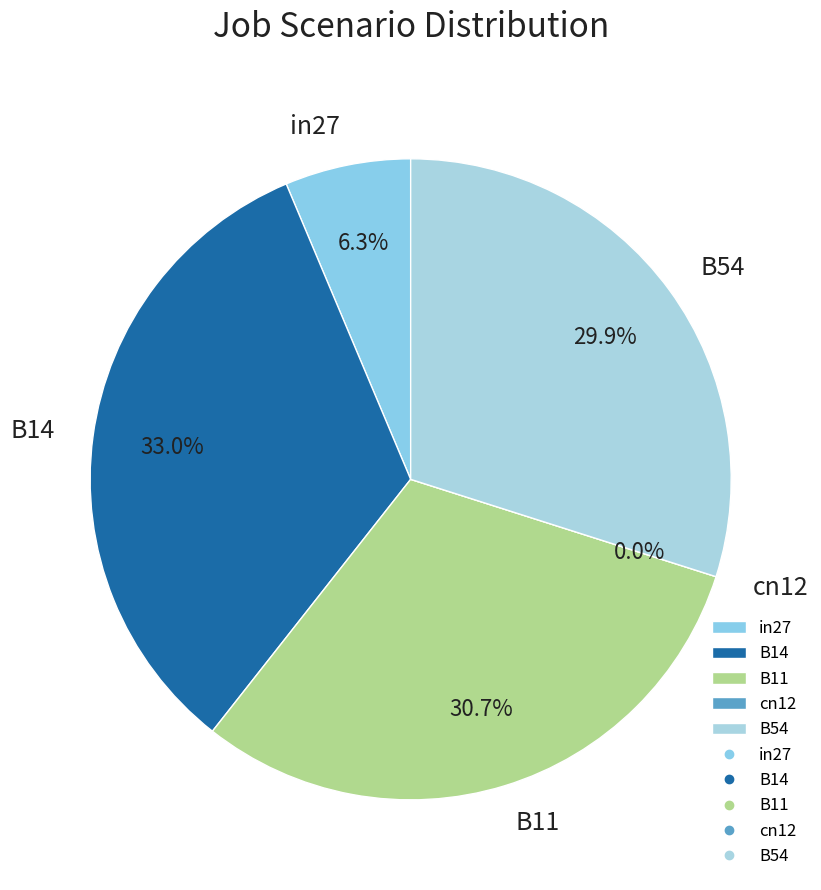

Count the number of slices in the pie.

5